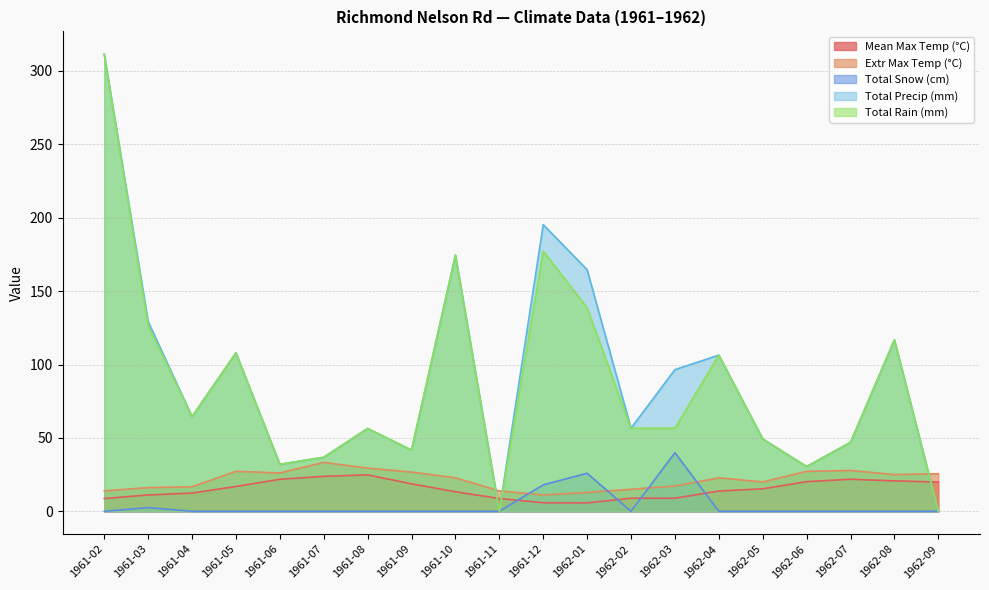

Between which two adjacent categories do Total Snow (cm) and Extr Max Temp (°C) first intersect?

1961-11 and 1961-12